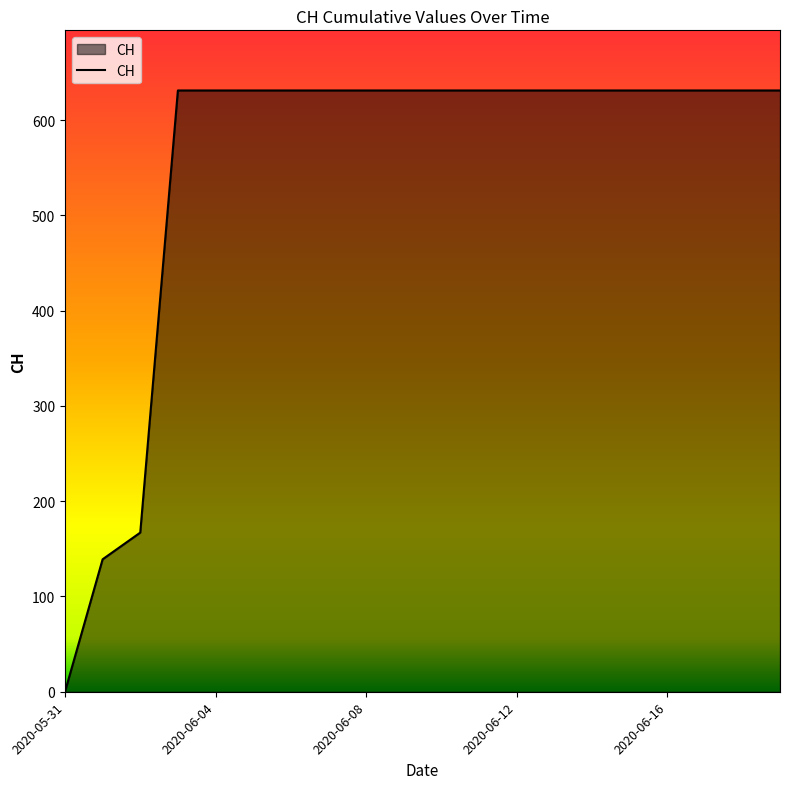

What is the maximum value shown in the chart?

631